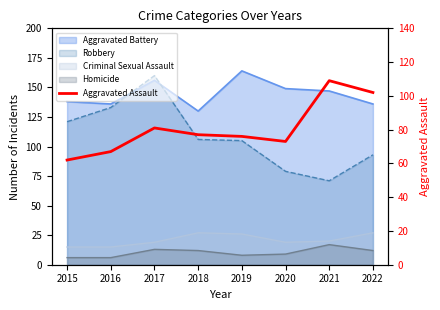

Approximately how many times larger is the value at 2015 compared to 2016?

0.9